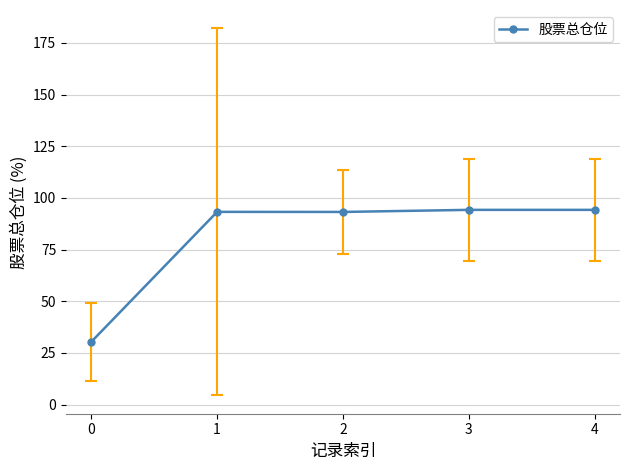

Is it true that the value at 1 is 93.3?

True